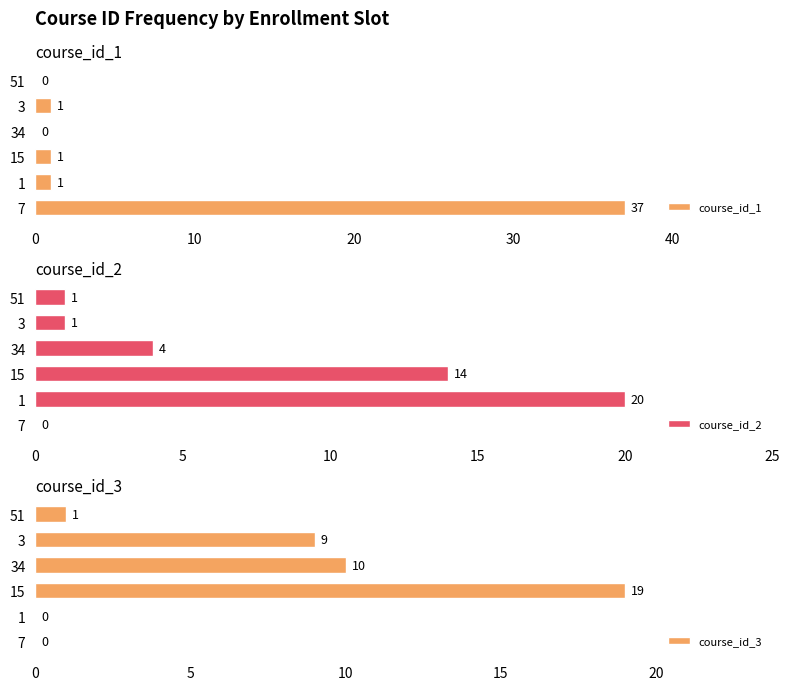

Reading left to right, transcribe all the data shown in this chart.

course_id_1: 37	1	1	0	1	0
course_id_2: 0	20	14	4	1	1
course_id_3: 0	0	19	10	9	1